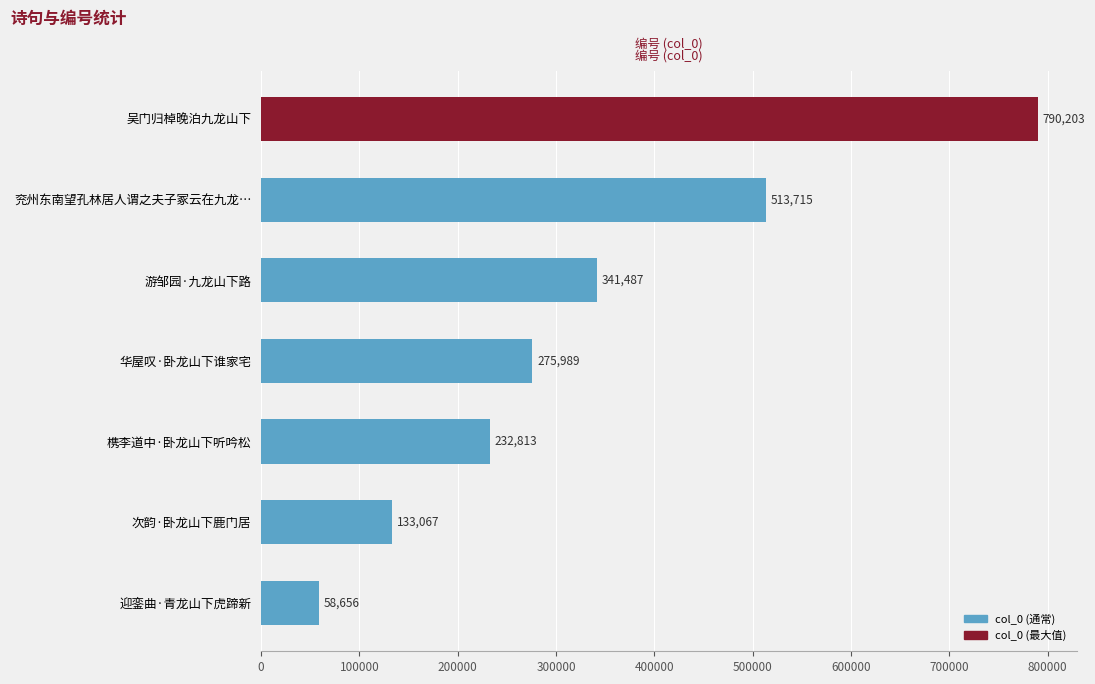

What is the average value?

335133